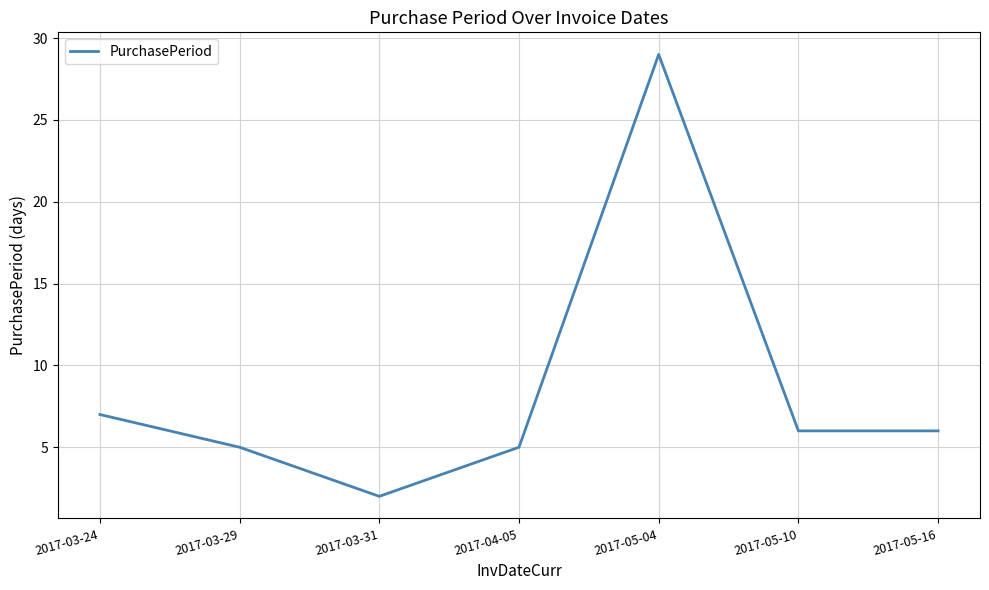

What is the difference between the maximum and minimum values?

27